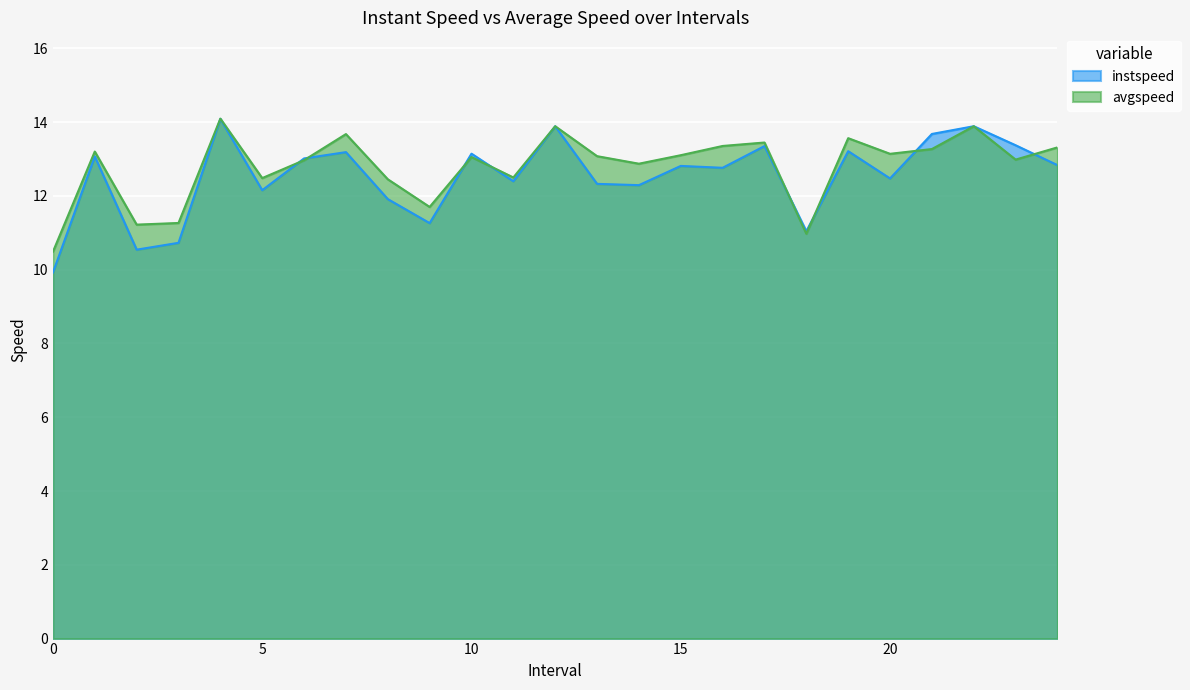

Where do instspeed and avgspeed first cross each other?

5.0 and 6.0